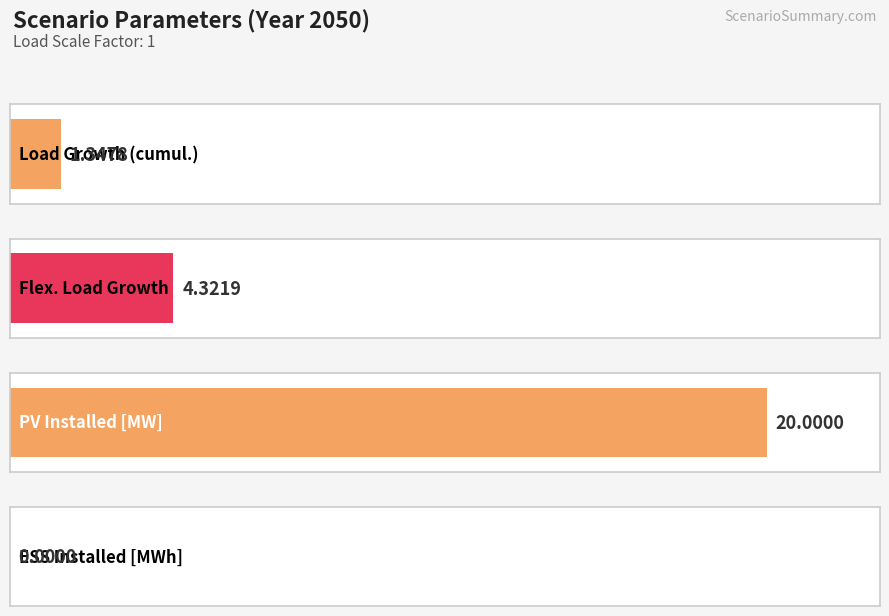

What is the approximate value at Flex. Load Growth?

4.3